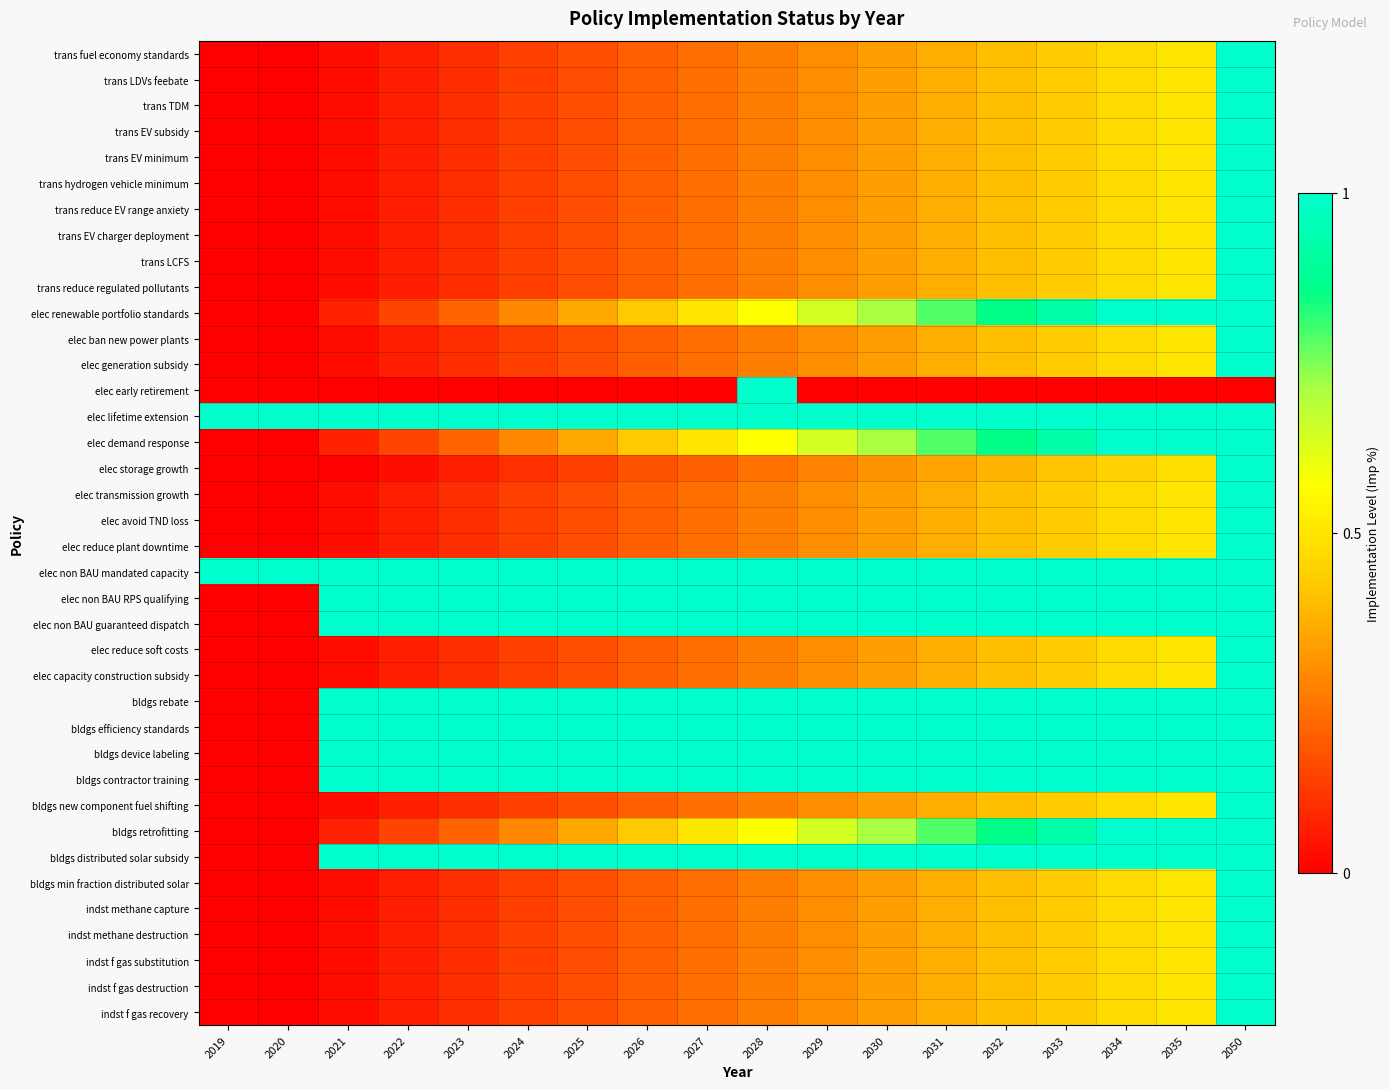

Reading left to right, transcribe all the data shown in this chart.

trans fuel economy standards: 2019=0.0	2020=0.0	2021=0.0	2022=0.1	2023=0.1	2024=0.1	2025=0.2	2026=0.2	2027=0.2	2028=0.3	2029=0.3	2030=0.3	2031=0.4	2032=0.4	2033=0.4	2034=0.5	2035=0.5	2050=1.0
trans LDVs feebate: 2019=0.0	2020=0.0	2021=0.0	2022=0.1	2023=0.1	2024=0.1	2025=0.2	2026=0.2	2027=0.2	2028=0.3	2029=0.3	2030=0.3	2031=0.4	2032=0.4	2033=0.4	2034=0.5	2035=0.5	2050=1.0
trans TDM: 2019=0.0	2020=0.0	2021=0.0	2022=0.1	2023=0.1	2024=0.1	2025=0.2	2026=0.2	2027=0.2	2028=0.3	2029=0.3	2030=0.3	2031=0.4	2032=0.4	2033=0.4	2034=0.5	2035=0.5	2050=1.0
trans EV subsidy: 2019=0.0	2020=0.0	2021=0.0	2022=0.1	2023=0.1	2024=0.1	2025=0.2	2026=0.2	2027=0.2	2028=0.3	2029=0.3	2030=0.3	2031=0.4	2032=0.4	2033=0.4	2034=0.5	2035=0.5	2050=1.0
trans EV minimum: 2019=0.0	2020=0.0	2021=0.0	2022=0.1	2023=0.1	2024=0.1	2025=0.2	2026=0.2	2027=0.2	2028=0.3	2029=0.3	2030=0.3	2031=0.4	2032=0.4	2033=0.4	2034=0.5	2035=0.5	2050=1.0
trans hydrogen vehicle minimum: 2019=0.0	2020=0.0	2021=0.0	2022=0.1	2023=0.1	2024=0.1	2025=0.2	2026=0.2	2027=0.2	2028=0.3	2029=0.3	2030=0.3	2031=0.4	2032=0.4	2033=0.4	2034=0.5	2035=0.5	2050=1.0
trans reduce EV range anxiety: 2019=0.0	2020=0.0	2021=0.0	2022=0.1	2023=0.1	2024=0.1	2025=0.2	2026=0.2	2027=0.2	2028=0.3	2029=0.3	2030=0.3	2031=0.4	2032=0.4	2033=0.4	2034=0.5	2035=0.5	2050=1.0
trans EV charger deployment: 2019=0.0	2020=0.0	2021=0.0	2022=0.1	2023=0.1	2024=0.1	2025=0.2	2026=0.2	2027=0.2	2028=0.3	2029=0.3	2030=0.3	2031=0.4	2032=0.4	2033=0.4	2034=0.5	2035=0.5	2050=1.0
trans LCFS: 2019=0.0	2020=0.0	2021=0.0	2022=0.1	2023=0.1	2024=0.1	2025=0.2	2026=0.2	2027=0.2	2028=0.3	2029=0.3	2030=0.3	2031=0.4	2032=0.4	2033=0.4	2034=0.5	2035=0.5	2050=1.0
trans reduce regulated pollutants: 2019=0.0	2020=0.0	2021=0.0	2022=0.1	2023=0.1	2024=0.1	2025=0.2	2026=0.2	2027=0.2	2028=0.3	2029=0.3	2030=0.3	2031=0.4	2032=0.4	2033=0.4	2034=0.5	2035=0.5	2050=1.0
elec renewable portfolio standards: 2019=0.0	2020=0.0	2021=0.1	2022=0.1	2023=0.2	2024=0.3	2025=0.4	2026=0.4	2027=0.5	2028=0.6	2029=0.6	2030=0.7	2031=0.8	2032=0.9	2033=0.9	2034=1.0	2035=1.0	2050=1.0
elec ban new power plants: 2019=0.0	2020=0.0	2021=0.0	2022=0.1	2023=0.1	2024=0.1	2025=0.2	2026=0.2	2027=0.2	2028=0.3	2029=0.3	2030=0.3	2031=0.4	2032=0.4	2033=0.4	2034=0.5	2035=0.5	2050=1.0
elec generation subsidy: 2019=0.0	2020=0.0	2021=0.0	2022=0.1	2023=0.1	2024=0.1	2025=0.2	2026=0.2	2027=0.2	2028=0.3	2029=0.3	2030=0.3	2031=0.4	2032=0.4	2033=0.4	2034=0.5	2035=0.5	2050=1.0
elec early retirement: 2019=0.0	2020=0.0	2021=0.0	2022=0.0	2023=0.0	2024=0.0	2025=0.0	2026=0.0	2027=0.0	2028=1.0	2029=0.0	2030=0.0	2031=0.0	2032=0.0	2033=0.0	2034=0.0	2035=0.0	2050=0.0
elec lifetime extension: 2019=1.0	2020=1.0	2021=1.0	2022=1.0	2023=1.0	2024=1.0	2025=1.0	2026=1.0	2027=1.0	2028=1.0	2029=1.0	2030=1.0	2031=1.0	2032=1.0	2033=1.0	2034=1.0	2035=1.0	2050=1.0
elec demand response: 2019=0.0	2020=0.0	2021=0.1	2022=0.1	2023=0.2	2024=0.3	2025=0.4	2026=0.4	2027=0.5	2028=0.6	2029=0.6	2030=0.7	2031=0.8	2032=0.9	2033=0.9	2034=1.0	2035=1.0	2050=1.0
elec storage growth: 2019=0.0	2020=0.0	2021=0.0	2022=0.0	2023=0.1	2024=0.1	2025=0.1	2026=0.2	2027=0.2	2028=0.2	2029=0.3	2030=0.3	2031=0.3	2032=0.4	2033=0.4	2034=0.4	2035=0.5	2050=1.0
elec transmission growth: 2019=0.0	2020=0.0	2021=0.0	2022=0.1	2023=0.1	2024=0.1	2025=0.2	2026=0.2	2027=0.2	2028=0.3	2029=0.3	2030=0.3	2031=0.4	2032=0.4	2033=0.4	2034=0.5	2035=0.5	2050=1.0
elec avoid TND loss: 2019=0.0	2020=0.0	2021=0.0	2022=0.1	2023=0.1	2024=0.1	2025=0.2	2026=0.2	2027=0.2	2028=0.3	2029=0.3	2030=0.3	2031=0.4	2032=0.4	2033=0.4	2034=0.5	2035=0.5	2050=1.0
elec reduce plant downtime: 2019=0.0	2020=0.0	2021=0.0	2022=0.1	2023=0.1	2024=0.1	2025=0.2	2026=0.2	2027=0.2	2028=0.3	2029=0.3	2030=0.3	2031=0.4	2032=0.4	2033=0.4	2034=0.5	2035=0.5	2050=1.0
elec non BAU mandated capacity: 2019=1.0	2020=1.0	2021=1.0	2022=1.0	2023=1.0	2024=1.0	2025=1.0	2026=1.0	2027=1.0	2028=1.0	2029=1.0	2030=1.0	2031=1.0	2032=1.0	2033=1.0	2034=1.0	2035=1.0	2050=1.0
elec non BAU RPS qualifying: 2019=0.0	2020=0.0	2021=1.0	2022=1.0	2023=1.0	2024=1.0	2025=1.0	2026=1.0	2027=1.0	2028=1.0	2029=1.0	2030=1.0	2031=1.0	2032=1.0	2033=1.0	2034=1.0	2035=1.0	2050=1.0
elec non BAU guaranteed dispatch: 2019=0.0	2020=0.0	2021=1.0	2022=1.0	2023=1.0	2024=1.0	2025=1.0	2026=1.0	2027=1.0	2028=1.0	2029=1.0	2030=1.0	2031=1.0	2032=1.0	2033=1.0	2034=1.0	2035=1.0	2050=1.0
elec reduce soft costs: 2019=0.0	2020=0.0	2021=0.0	2022=0.1	2023=0.1	2024=0.1	2025=0.2	2026=0.2	2027=0.2	2028=0.3	2029=0.3	2030=0.3	2031=0.4	2032=0.4	2033=0.4	2034=0.5	2035=0.5	2050=1.0
elec capacity construction subsidy: 2019=0.0	2020=0.0	2021=0.0	2022=0.1	2023=0.1	2024=0.1	2025=0.2	2026=0.2	2027=0.2	2028=0.3	2029=0.3	2030=0.3	2031=0.4	2032=0.4	2033=0.4	2034=0.5	2035=0.5	2050=1.0
bldgs rebate: 2019=0.0	2020=0.0	2021=1.0	2022=1.0	2023=1.0	2024=1.0	2025=1.0	2026=1.0	2027=1.0	2028=1.0	2029=1.0	2030=1.0	2031=1.0	2032=1.0	2033=1.0	2034=1.0	2035=1.0	2050=1.0
bldgs efficiency standards: 2019=0.0	2020=0.0	2021=1.0	2022=1.0	2023=1.0	2024=1.0	2025=1.0	2026=1.0	2027=1.0	2028=1.0	2029=1.0	2030=1.0	2031=1.0	2032=1.0	2033=1.0	2034=1.0	2035=1.0	2050=1.0
bldgs device labeling: 2019=0.0	2020=0.0	2021=1.0	2022=1.0	2023=1.0	2024=1.0	2025=1.0	2026=1.0	2027=1.0	2028=1.0	2029=1.0	2030=1.0	2031=1.0	2032=1.0	2033=1.0	2034=1.0	2035=1.0	2050=1.0
bldgs contractor training: 2019=0.0	2020=0.0	2021=1.0	2022=1.0	2023=1.0	2024=1.0	2025=1.0	2026=1.0	2027=1.0	2028=1.0	2029=1.0	2030=1.0	2031=1.0	2032=1.0	2033=1.0	2034=1.0	2035=1.0	2050=1.0
bldgs new component fuel shifting: 2019=0.0	2020=0.0	2021=0.0	2022=0.1	2023=0.1	2024=0.1	2025=0.2	2026=0.2	2027=0.2	2028=0.3	2029=0.3	2030=0.3	2031=0.4	2032=0.4	2033=0.4	2034=0.5	2035=0.5	2050=1.0
bldgs retrofitting: 2019=0.0	2020=0.0	2021=0.1	2022=0.1	2023=0.2	2024=0.3	2025=0.4	2026=0.4	2027=0.5	2028=0.6	2029=0.6	2030=0.7	2031=0.8	2032=0.9	2033=0.9	2034=1.0	2035=1.0	2050=1.0
bldgs distributed solar subsidy: 2019=0.0	2020=0.0	2021=1.0	2022=1.0	2023=1.0	2024=1.0	2025=1.0	2026=1.0	2027=1.0	2028=1.0	2029=1.0	2030=1.0	2031=1.0	2032=1.0	2033=1.0	2034=1.0	2035=1.0	2050=1.0
bldgs min fraction distributed solar: 2019=0.0	2020=0.0	2021=0.0	2022=0.1	2023=0.1	2024=0.1	2025=0.2	2026=0.2	2027=0.2	2028=0.3	2029=0.3	2030=0.3	2031=0.4	2032=0.4	2033=0.4	2034=0.5	2035=0.5	2050=1.0
indst methane capture: 2019=0.0	2020=0.0	2021=0.0	2022=0.1	2023=0.1	2024=0.1	2025=0.2	2026=0.2	2027=0.2	2028=0.3	2029=0.3	2030=0.3	2031=0.4	2032=0.4	2033=0.4	2034=0.5	2035=0.5	2050=1.0
indst methane destruction: 2019=0.0	2020=0.0	2021=0.0	2022=0.1	2023=0.1	2024=0.1	2025=0.2	2026=0.2	2027=0.2	2028=0.3	2029=0.3	2030=0.3	2031=0.4	2032=0.4	2033=0.4	2034=0.5	2035=0.5	2050=1.0
indst f gas substitution: 2019=0.0	2020=0.0	2021=0.0	2022=0.1	2023=0.1	2024=0.1	2025=0.2	2026=0.2	2027=0.2	2028=0.3	2029=0.3	2030=0.3	2031=0.4	2032=0.4	2033=0.4	2034=0.5	2035=0.5	2050=1.0
indst f gas destruction: 2019=0.0	2020=0.0	2021=0.0	2022=0.1	2023=0.1	2024=0.1	2025=0.2	2026=0.2	2027=0.2	2028=0.3	2029=0.3	2030=0.3	2031=0.4	2032=0.4	2033=0.4	2034=0.5	2035=0.5	2050=1.0
indst f gas recovery: 2019=0.0	2020=0.0	2021=0.0	2022=0.1	2023=0.1	2024=0.1	2025=0.2	2026=0.2	2027=0.2	2028=0.3	2029=0.3	2030=0.3	2031=0.4	2032=0.4	2033=0.4	2034=0.5	2035=0.5	2050=1.0